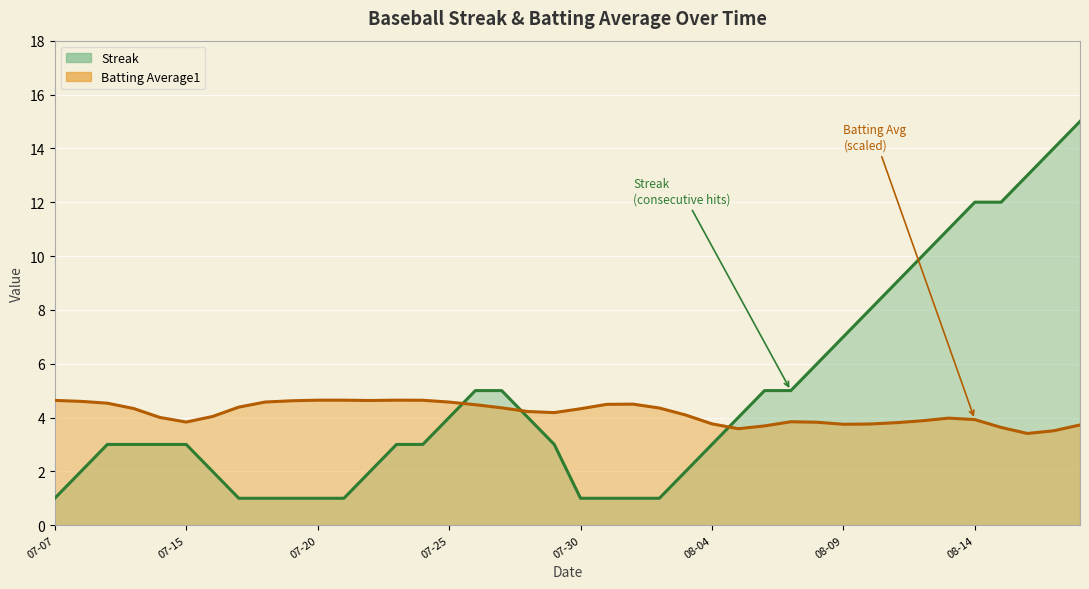

What is the label of the 25th point from the left?

2010-08-03